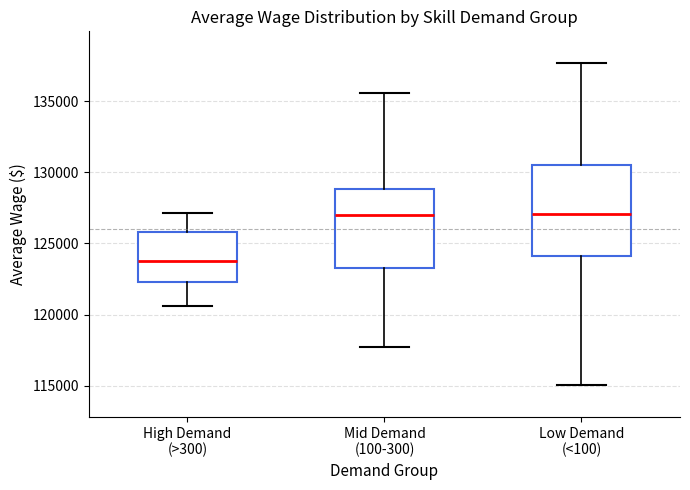

Reading left to right, transcribe this box plot: for each box, give where its median line is, the range the box spans, and where its two whiskers end, as read against the y-axis. The values are not printed on the chart, so give them approximately, as read against the axis.

High Demand (>300): median 124000, box 122500 to 126000, whiskers 120500 to 127000
Mid Demand (100-300): median 127000, box 123000 to 129000, whiskers 117500 to 135500
Low Demand (<100): median 127000, box 124000 to 130500, whiskers 115000 to 137500